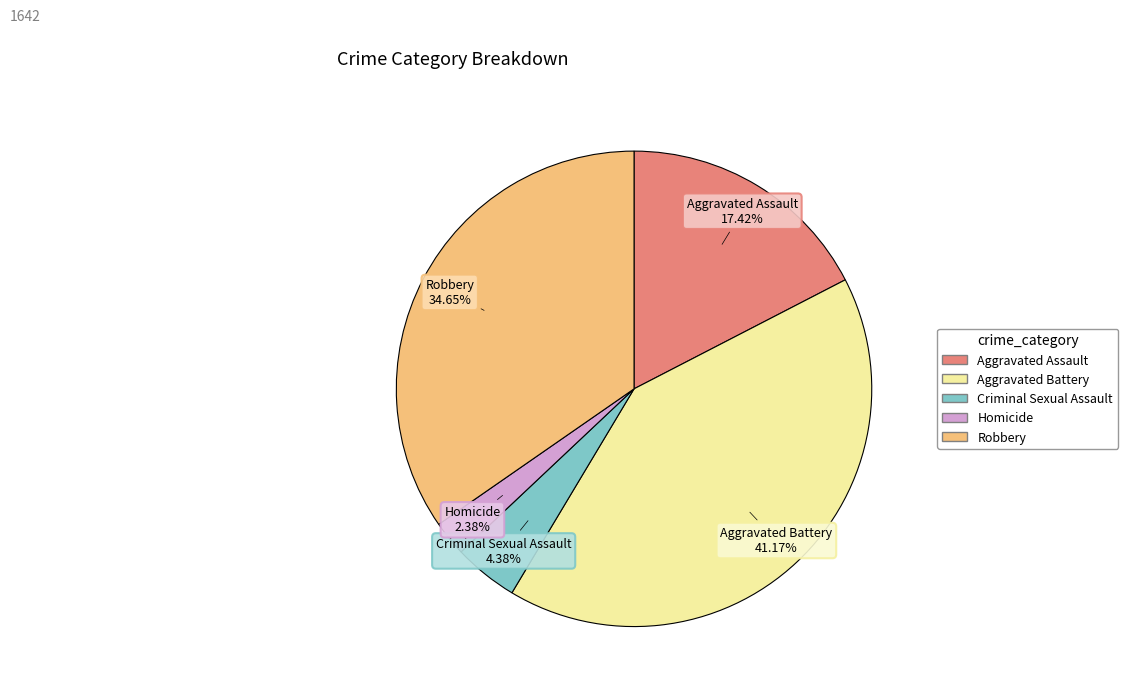

Does Robbery represent more than half of the total?

No